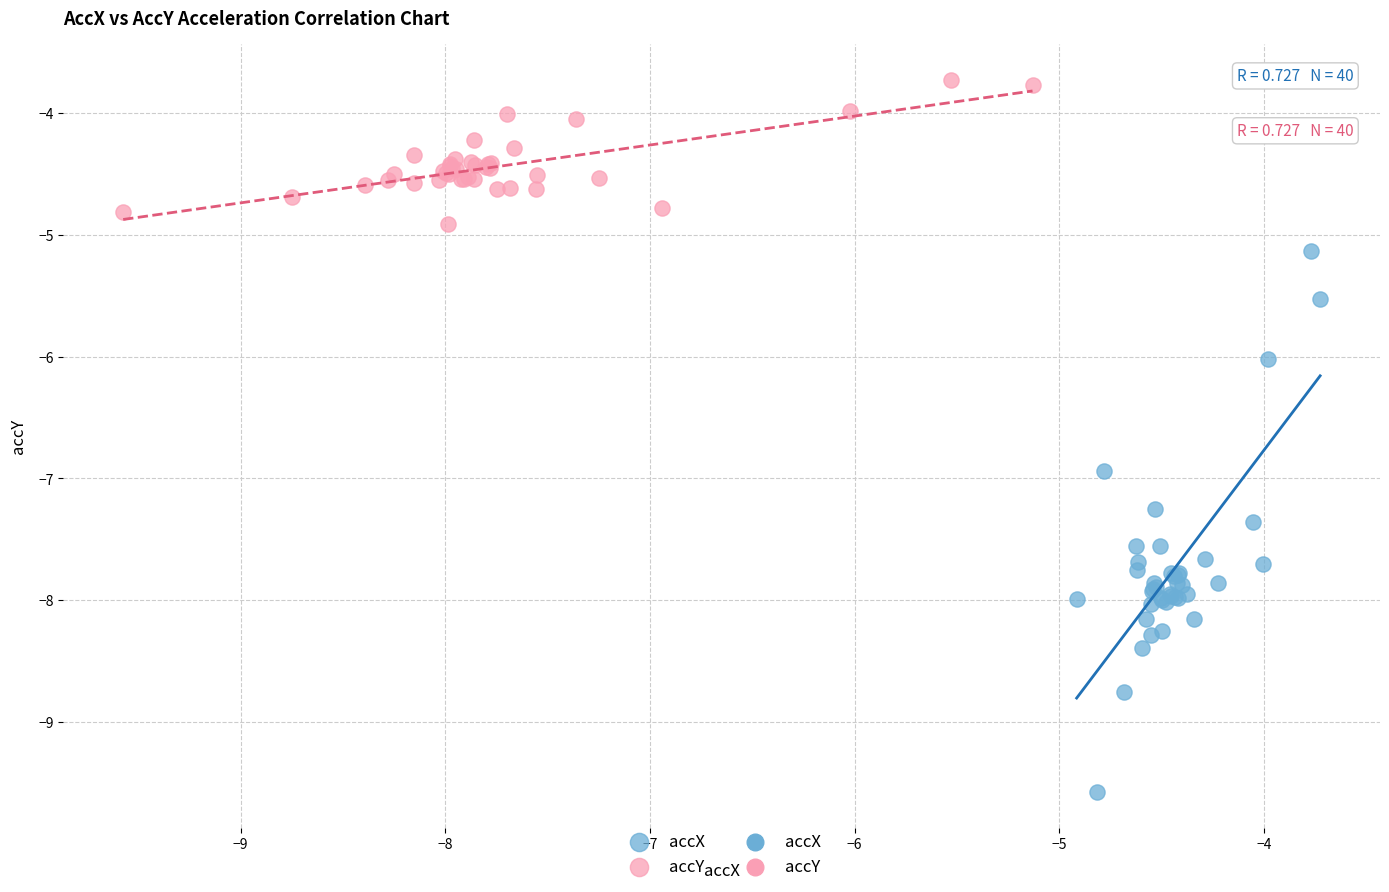

Which series has the widest spread of Y values?

accX